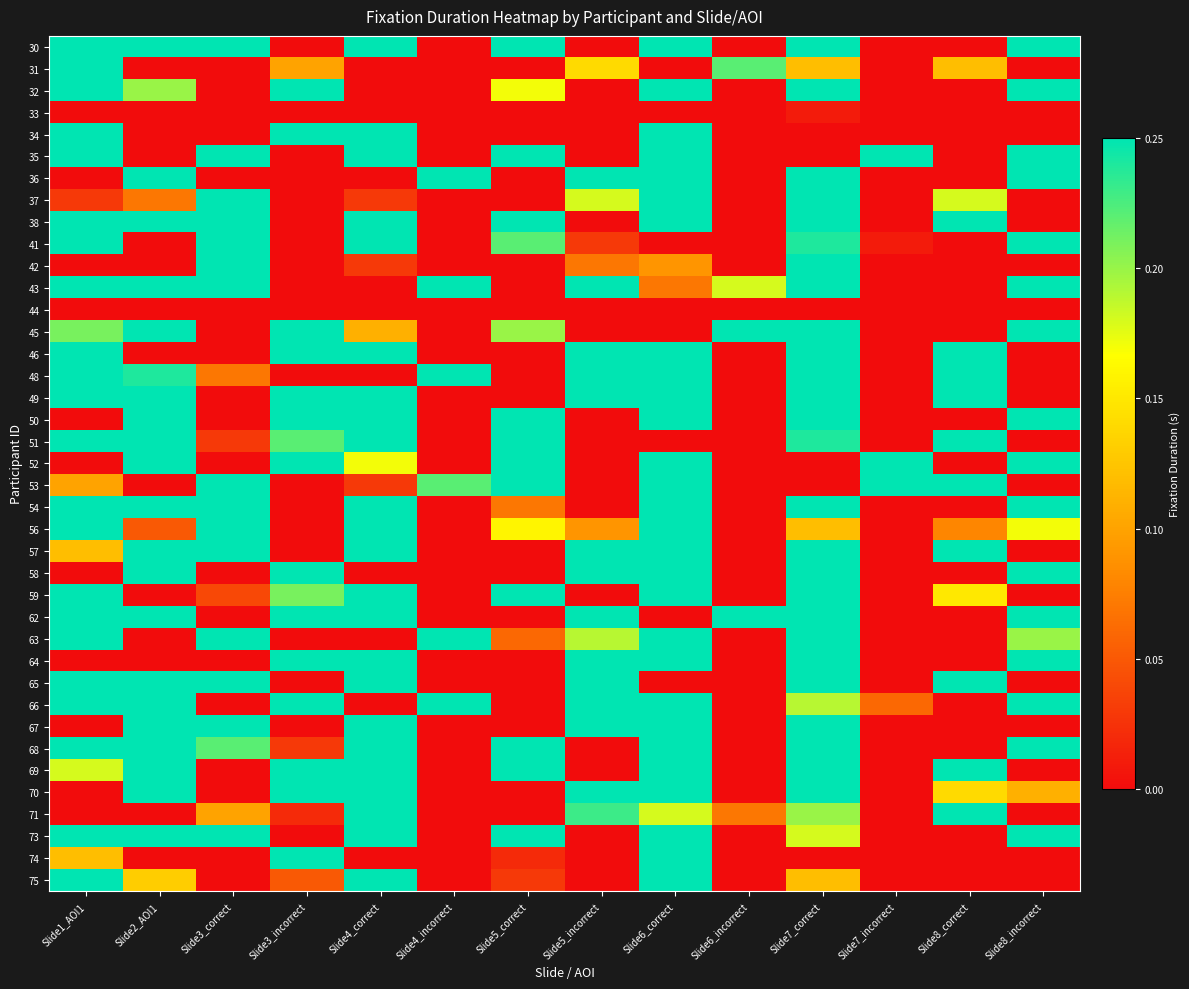

What is the greatest value displayed?

0.2